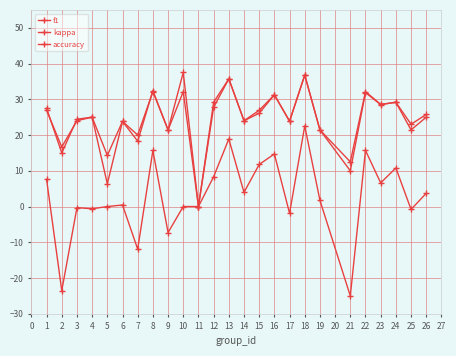

Does the chart have visible grid lines?

Yes